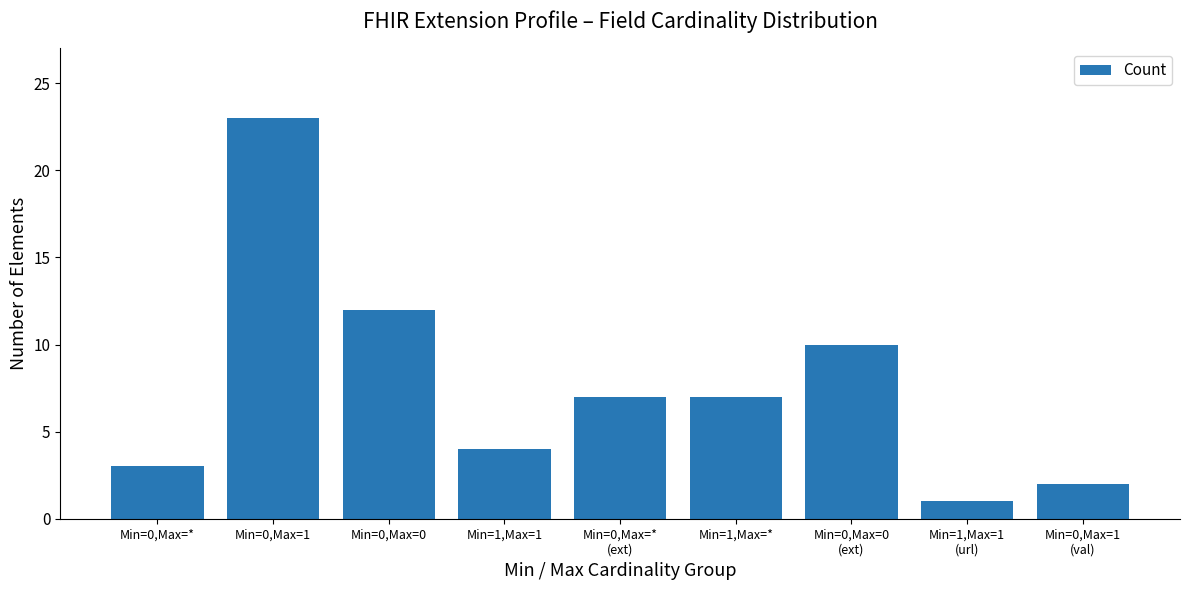

Are the bars grouped side by side (vs. stacked)?

No